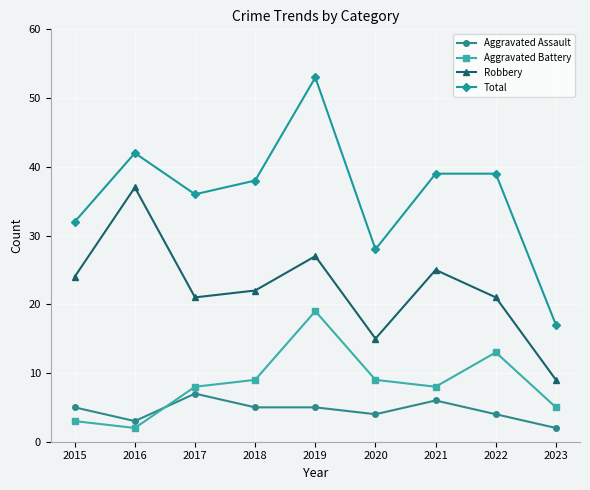

What is the difference between the maximum and second lowest values in the Aggravated Battery series?

16